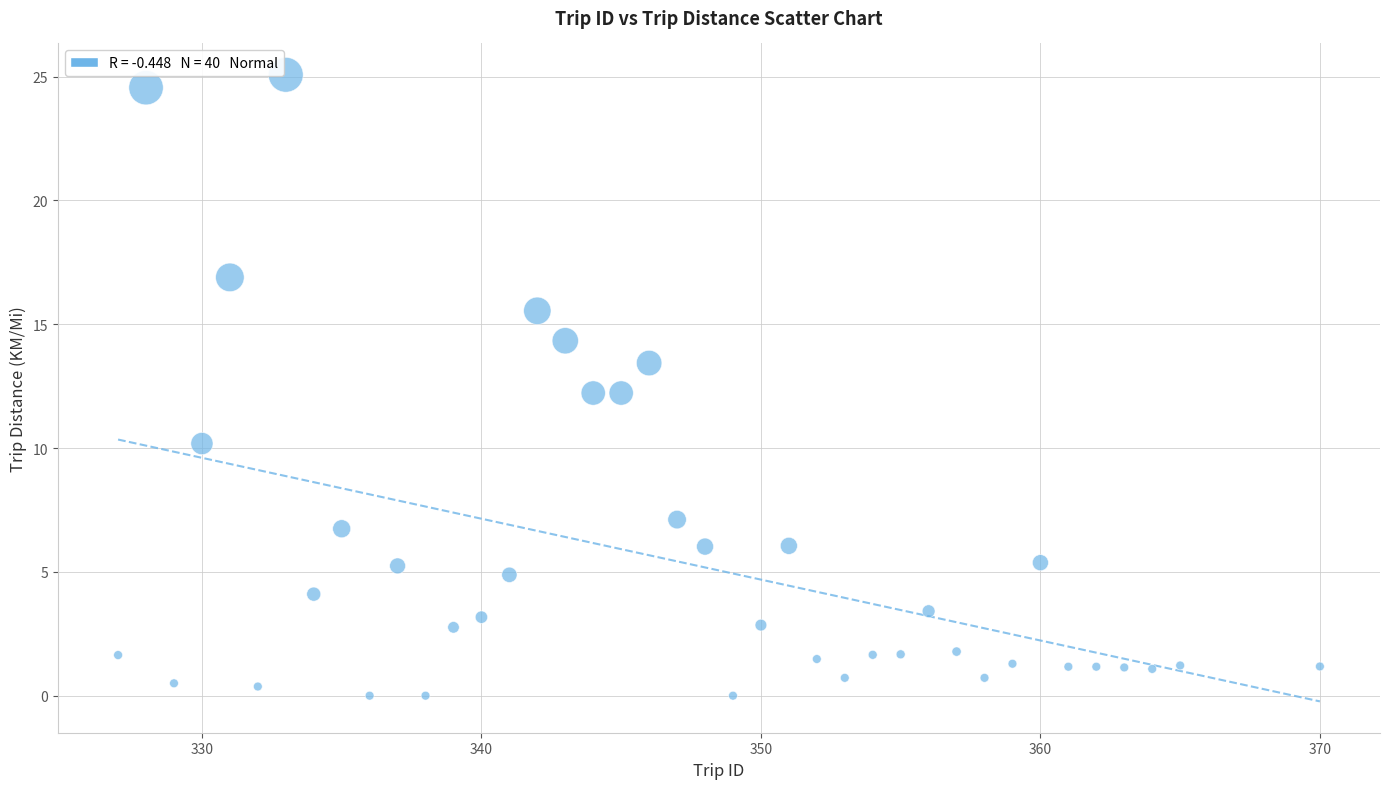

What is the range of X values (max minus min)?

43.0